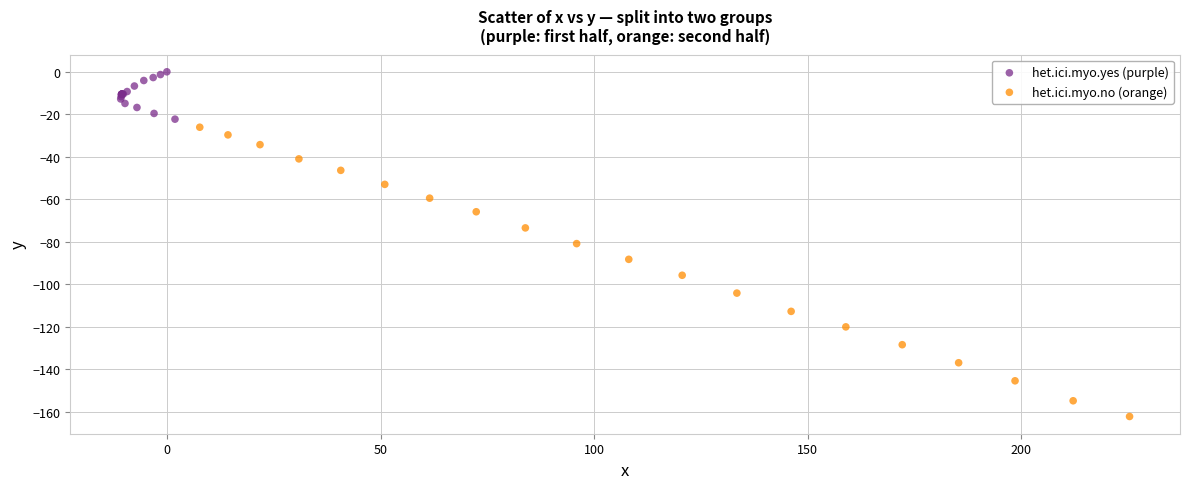

Which series has the largest Y range (max minus min)?

het.ici.myo.no (orange)